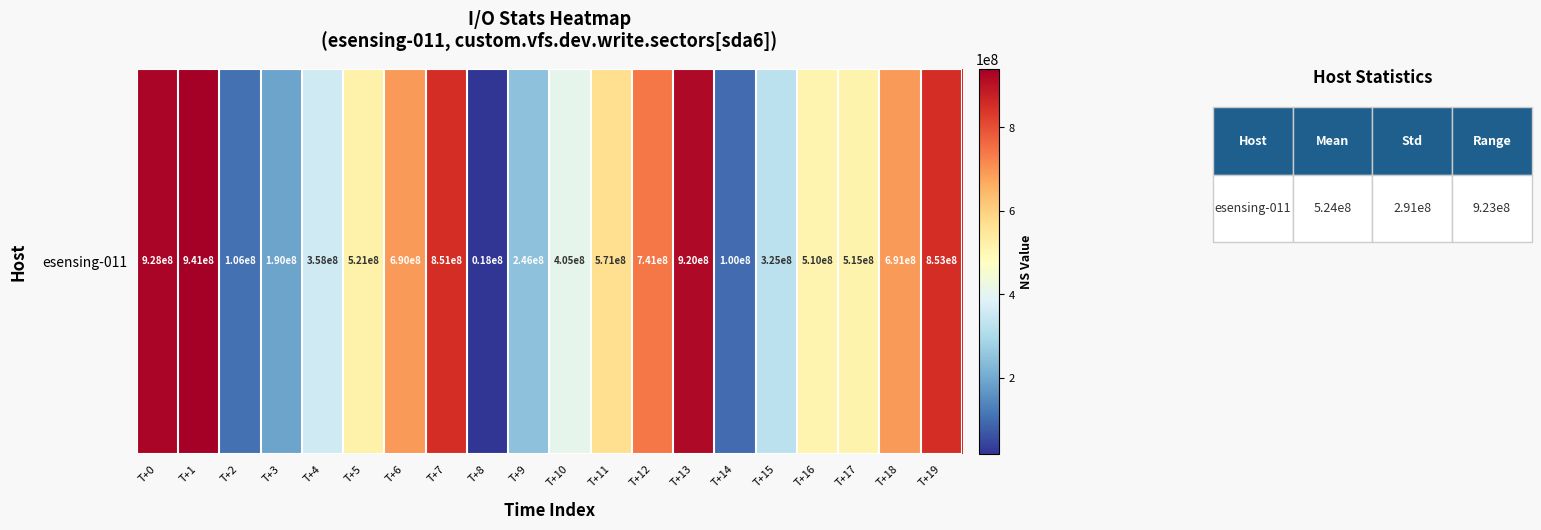

List the labels in order of value, largest first.

T+1, T+0, T+13, T+19, T+7, T+12, T+18, T+6, T+11, T+5, T+17, T+16, T+10, T+4, T+15, T+9, T+3, T+2, T+14, T+8